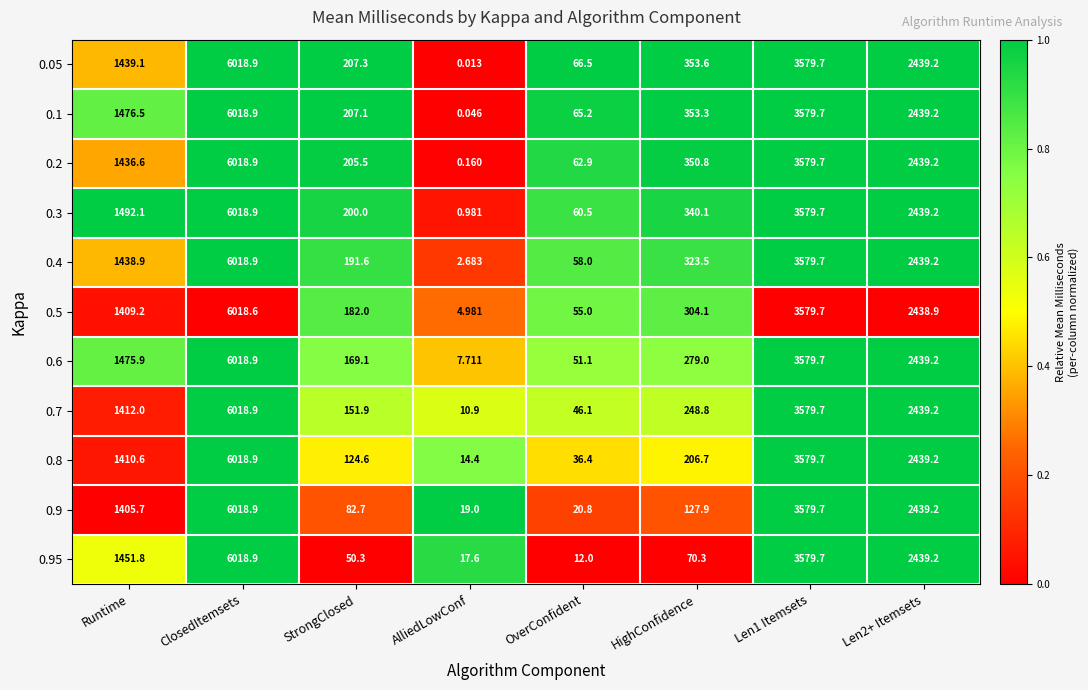

What is the difference between the highest and lowest values at StrongClosed?

157.0